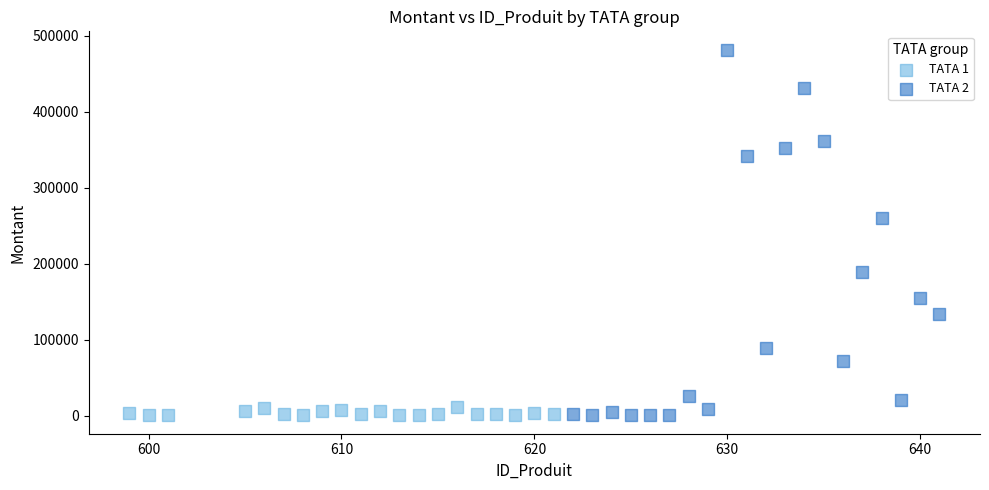

What are all the series names shown in the legend?

TATA 1, TATA 2